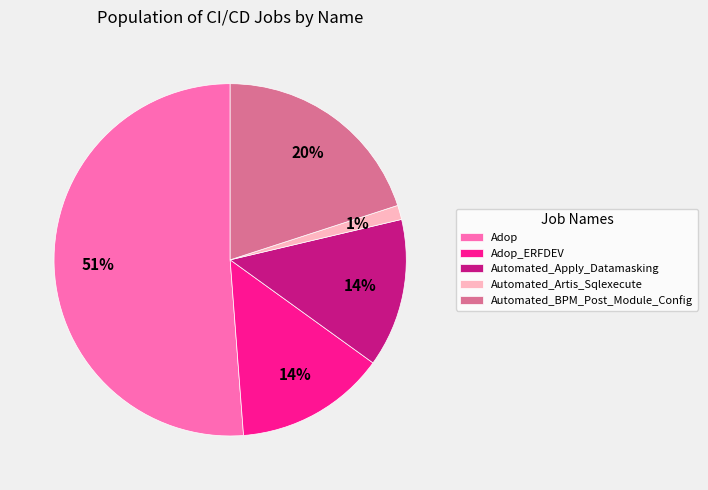

To the nearest percent, what portion does Adop_ERFDEV represent?

14%